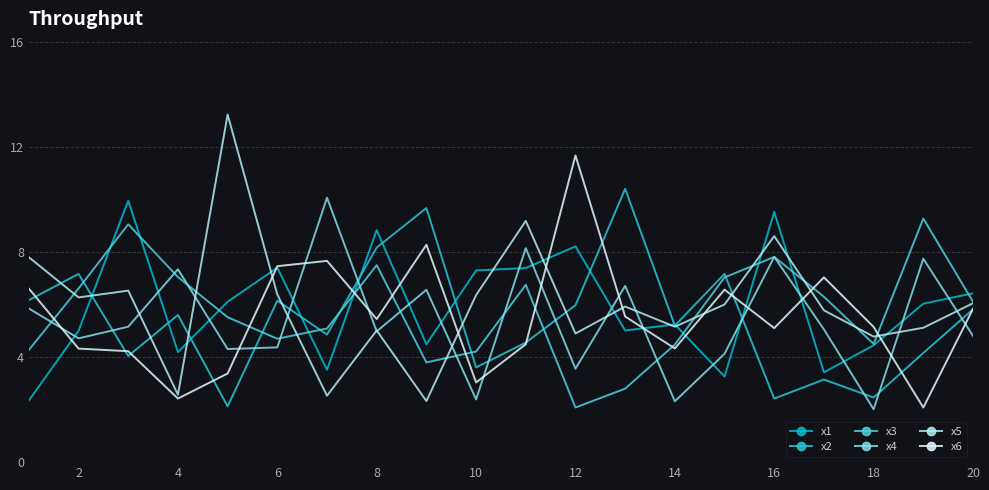

What is the difference between the maximum and minimum values in the x4 series?

8.0